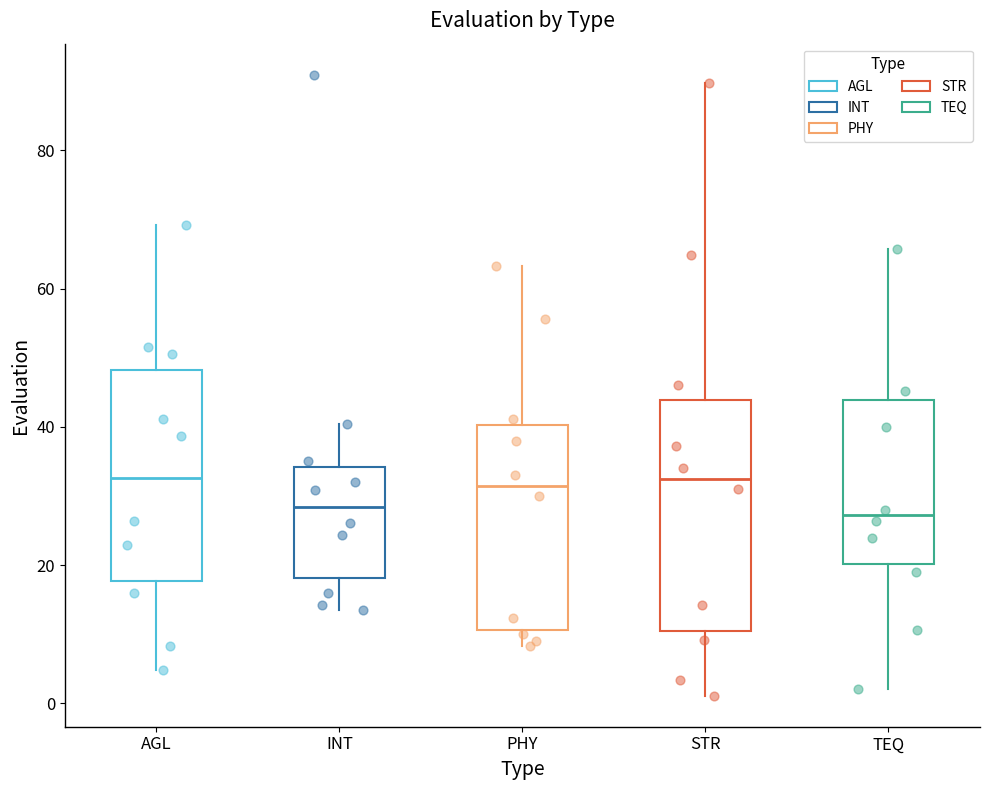

Reading left to right, transcribe this box plot: for each box, give where its median line is, the range the box spans, and where its two whiskers end, as read against the y-axis. The values are not printed on the chart, so give them approximately, as read against the axis.

AGL: median 32, box 18 to 48, whiskers 4 to 70
INT: median 28, box 18 to 34, whiskers 14 to 40
PHY: median 32, box 10 to 40, whiskers 8 to 64
STR: median 32, box 10 to 44, whiskers 2 to 90
TEQ: median 28, box 20 to 44, whiskers 2 to 66